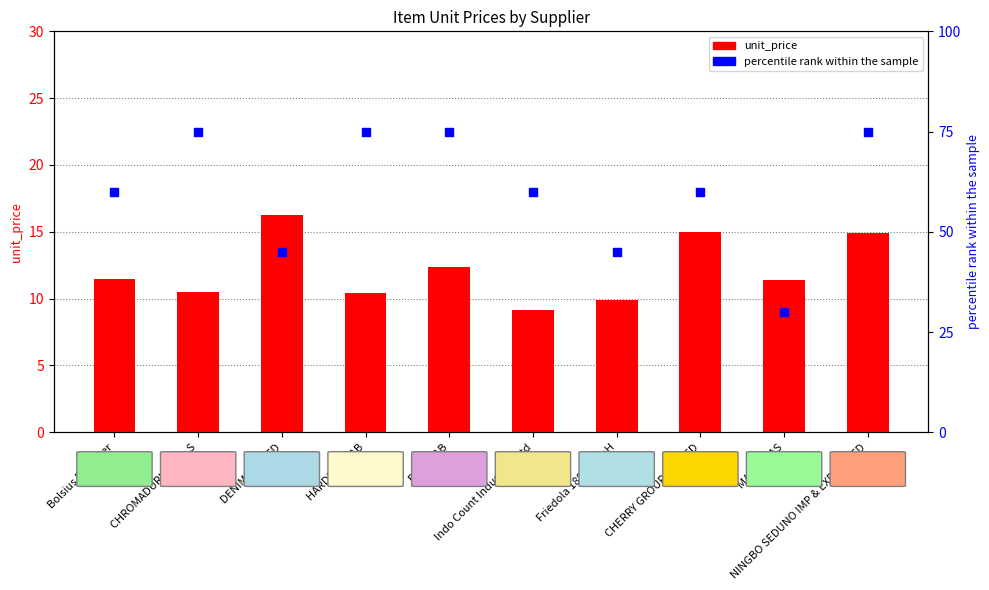

Which series reaches the minimum Y coordinate?

unit_price